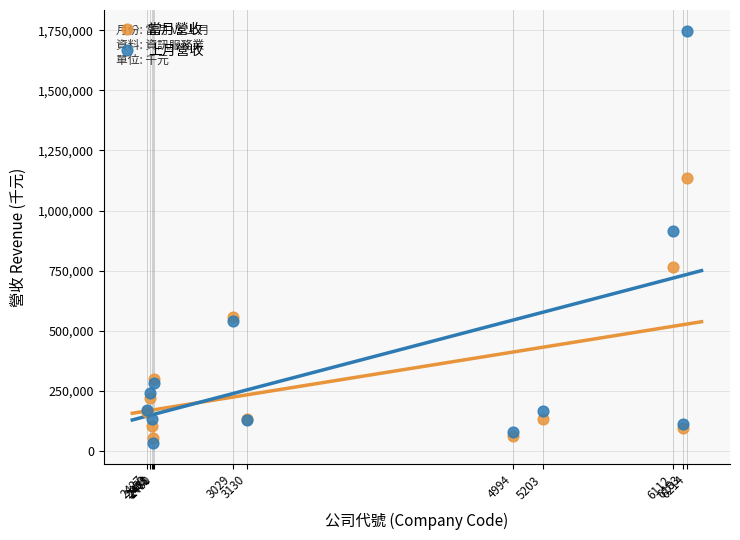

In the 上月營收 series, what Y value is closest to 889642?

914571